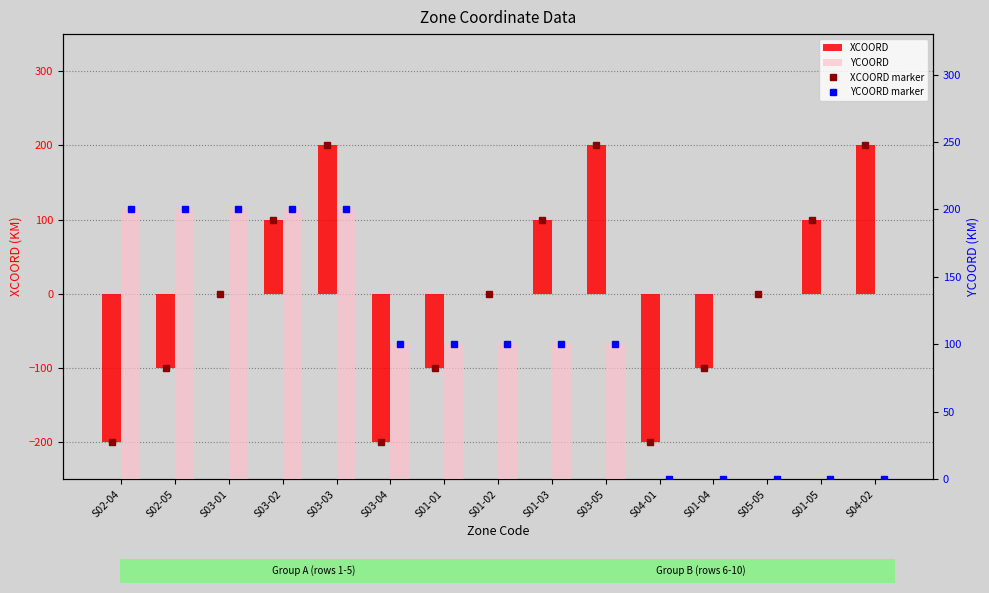

True or false: XCOORD has a value of 0 at S03-01.

True